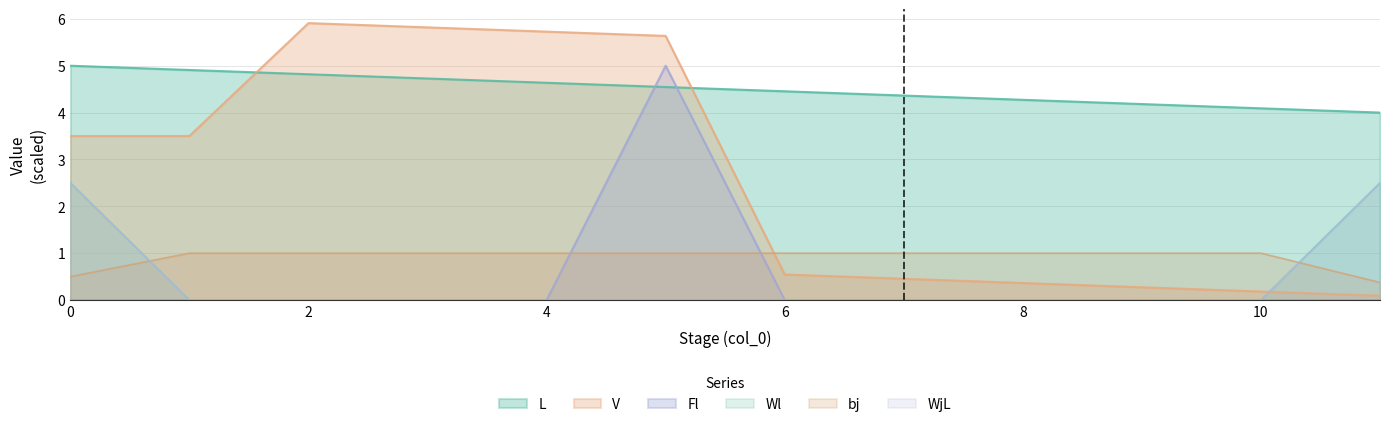

True or false: WjL and bj intersect in this chart.

True